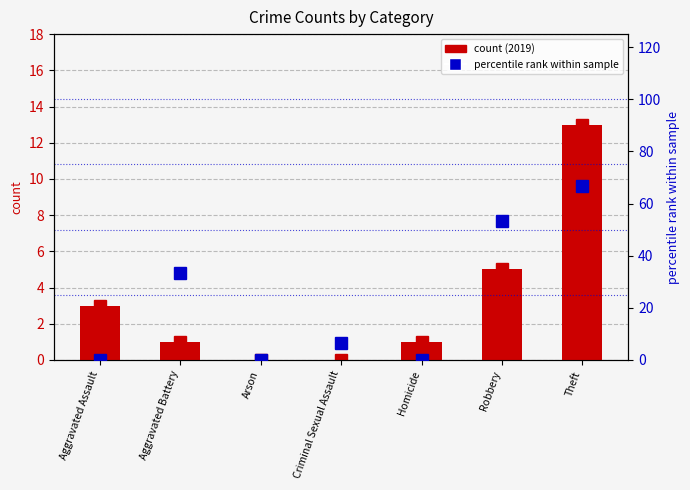

True or false: count (2019) has a value of -5.9 at Criminal Sexual Assault.

False